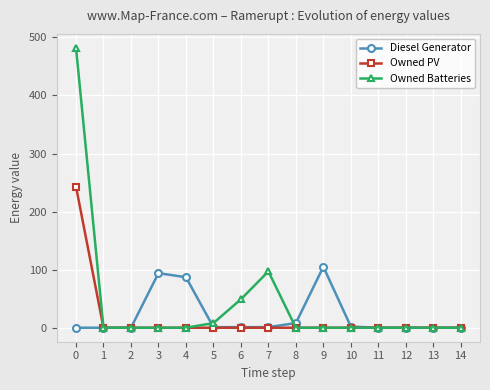

List the series in order of their peak value, lowest first.

Diesel Generator, Owned PV, Owned Batteries